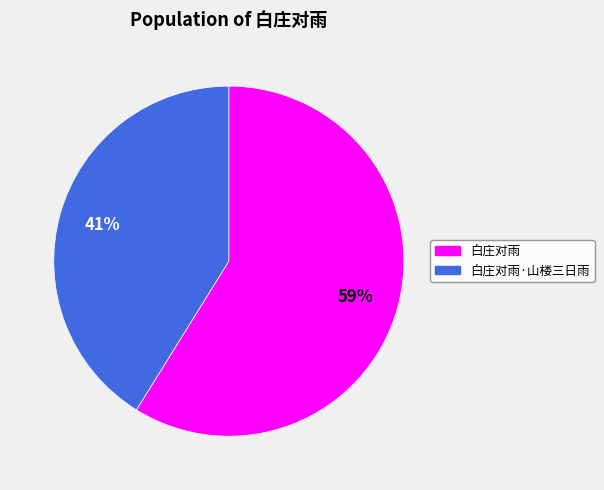

Which slice is the smallest?

白庄对雨·山楼三日雨